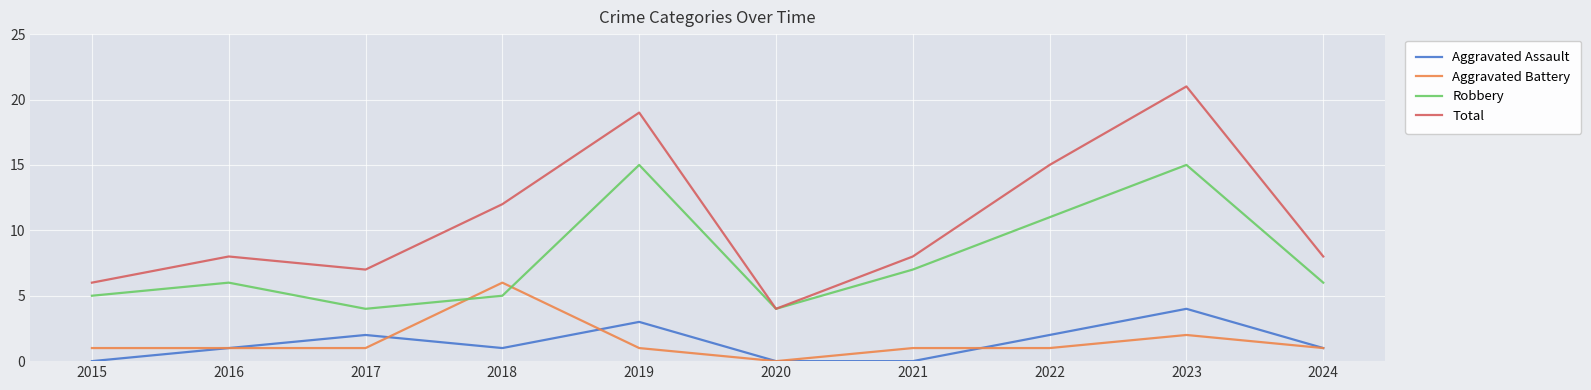

At which label does Total reach its minimum?

2020